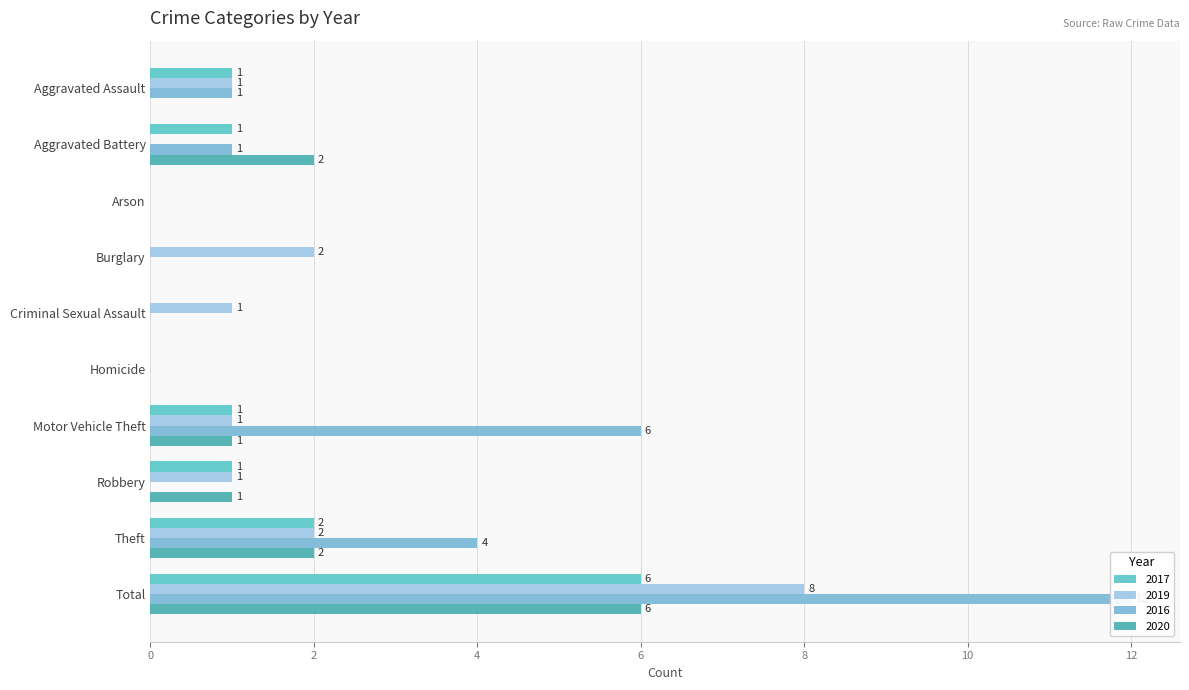

Count the number of data series in this chart.

4